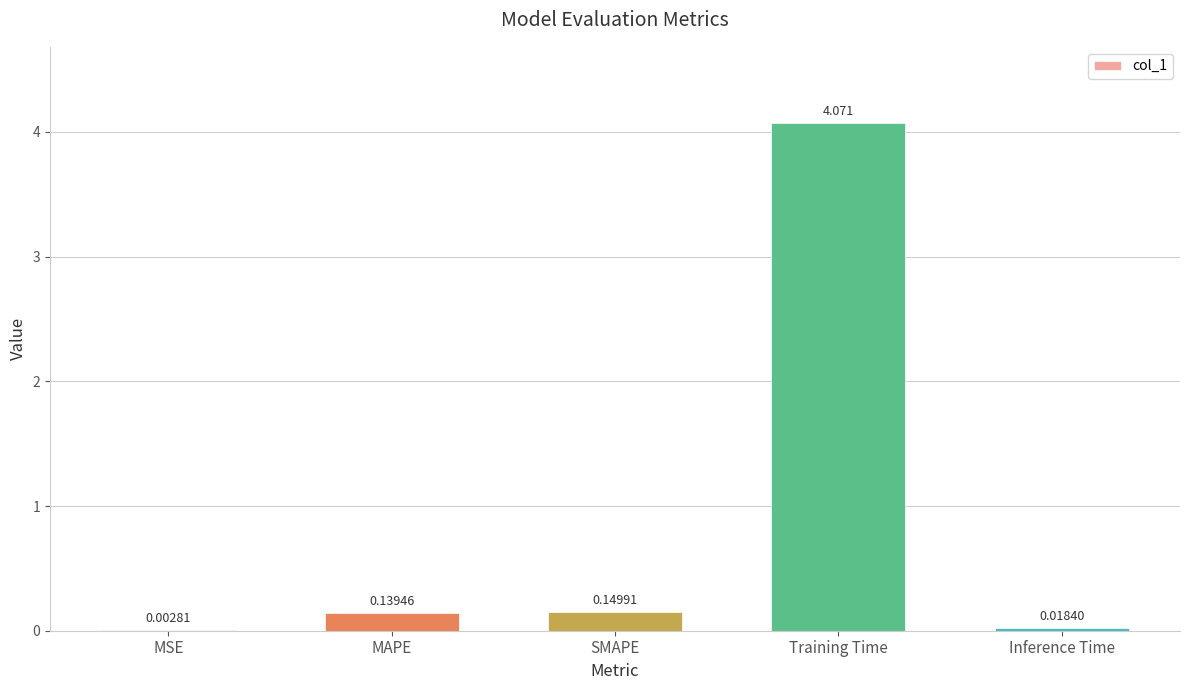

Where is the data nearest to the value 2?

SMAPE